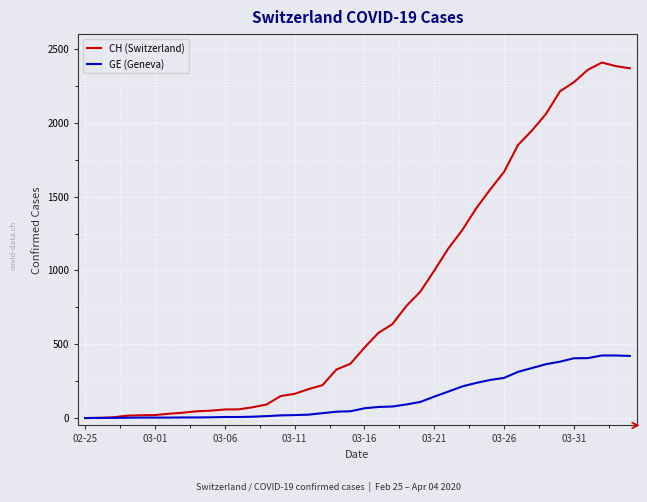

Which series has the largest total across all categories?

CH (Switzerland)